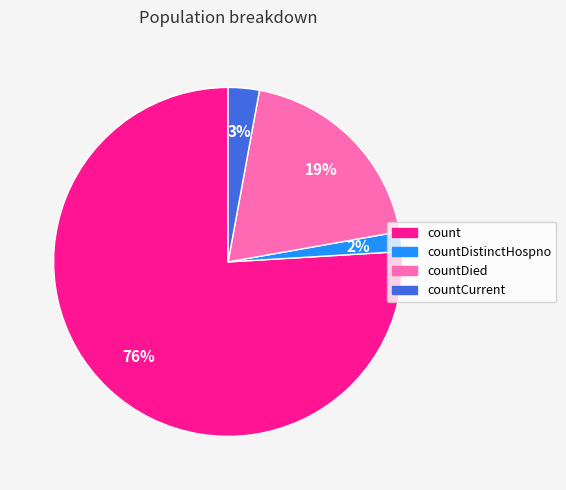

Count the number of slices in the pie.

4